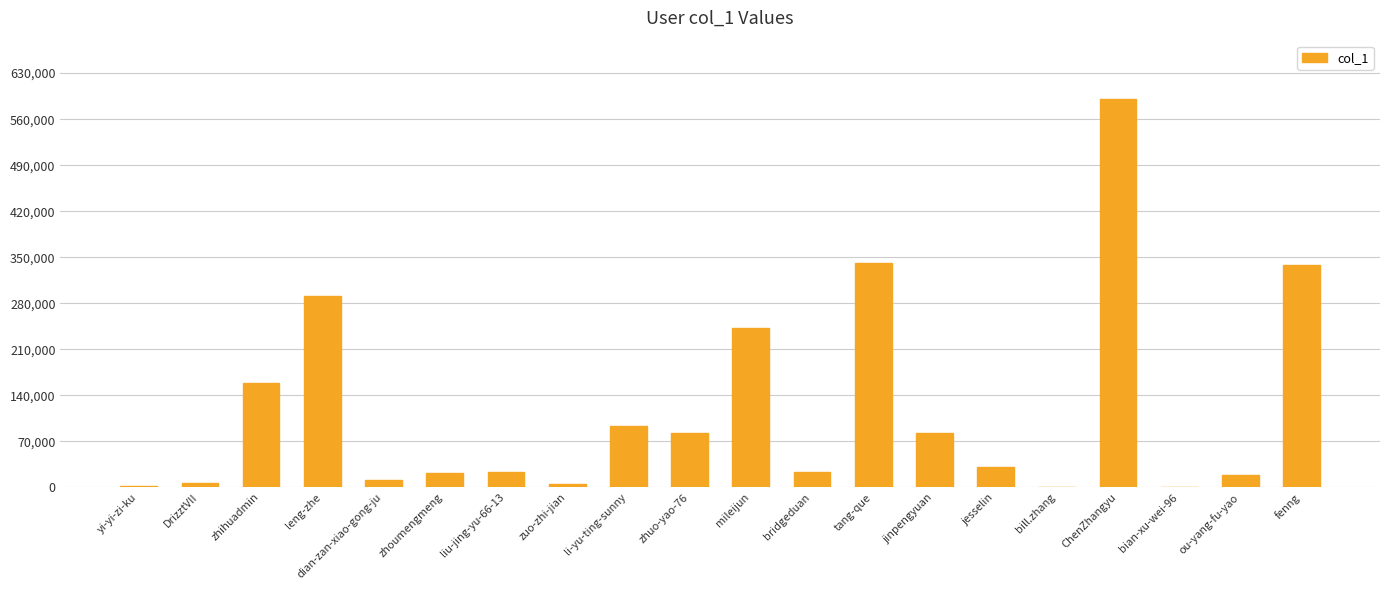

What is the average value?

118119